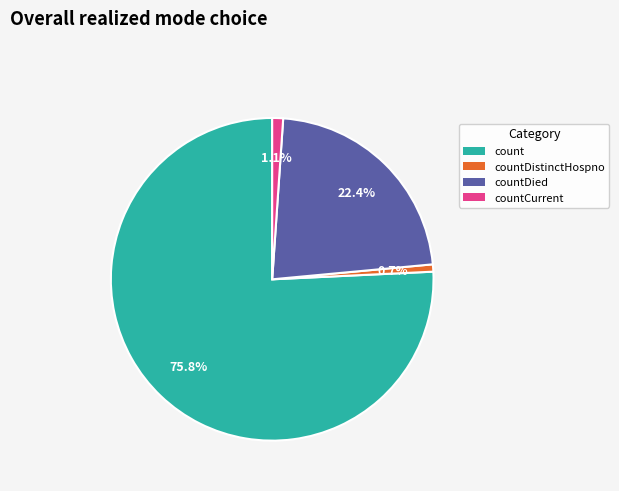

Does any single category account for the majority?

Yes